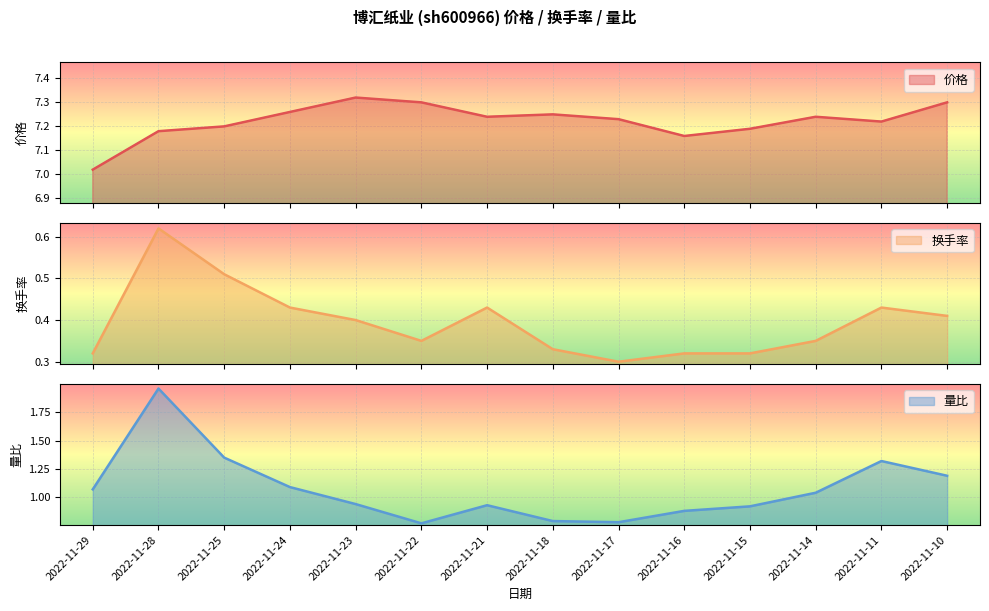

Which series has the widest spread of values?

量比